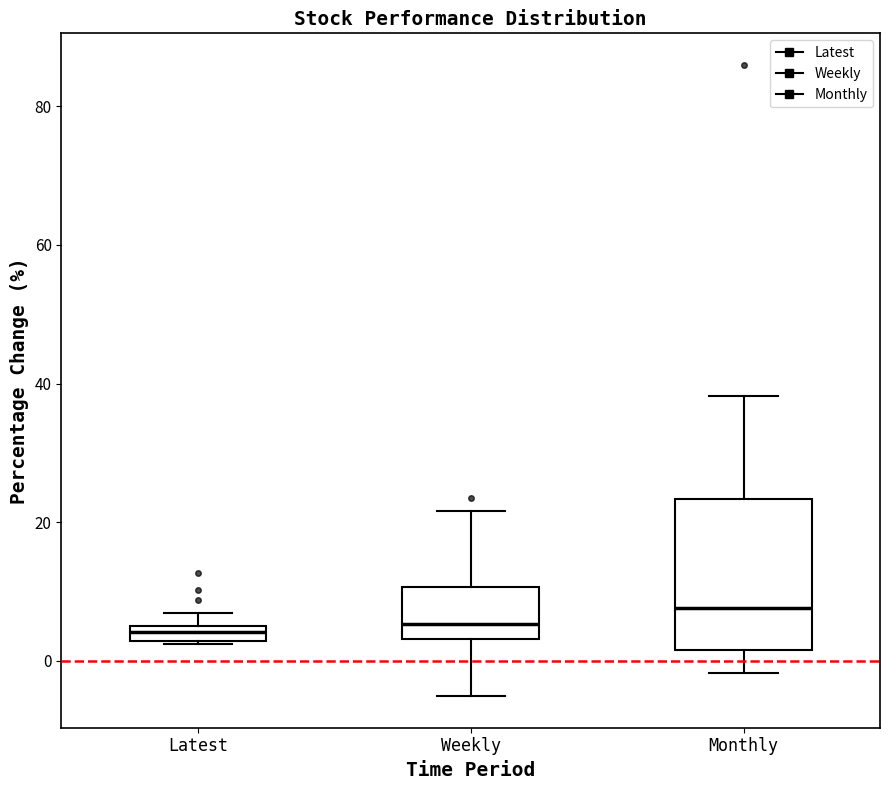

Where does the median line of the box for Weekly sit on the y-axis? The values are not printed on the chart, so give them approximately, as read against the axis.

6